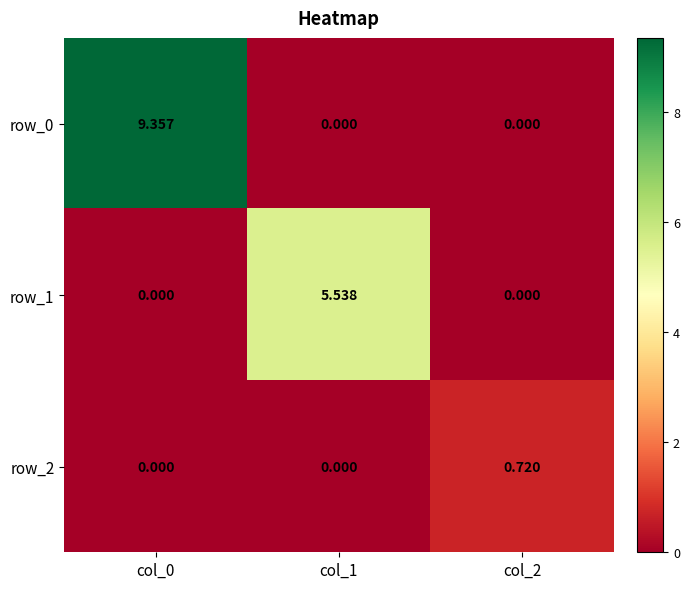

At which category is the sum across all series the highest?

col_0